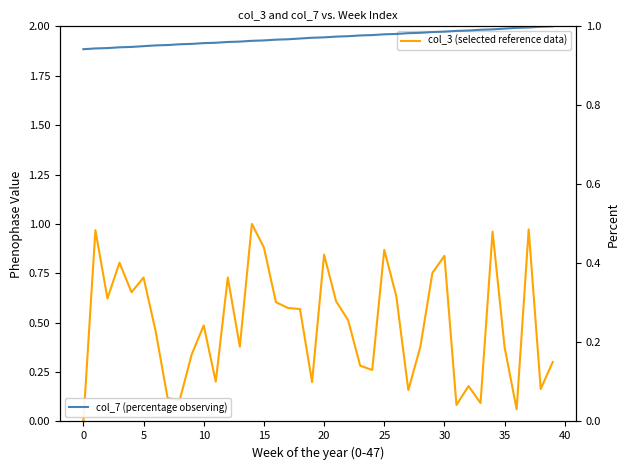

What is the average value of the col_3 (selected reference data) series?

0.5